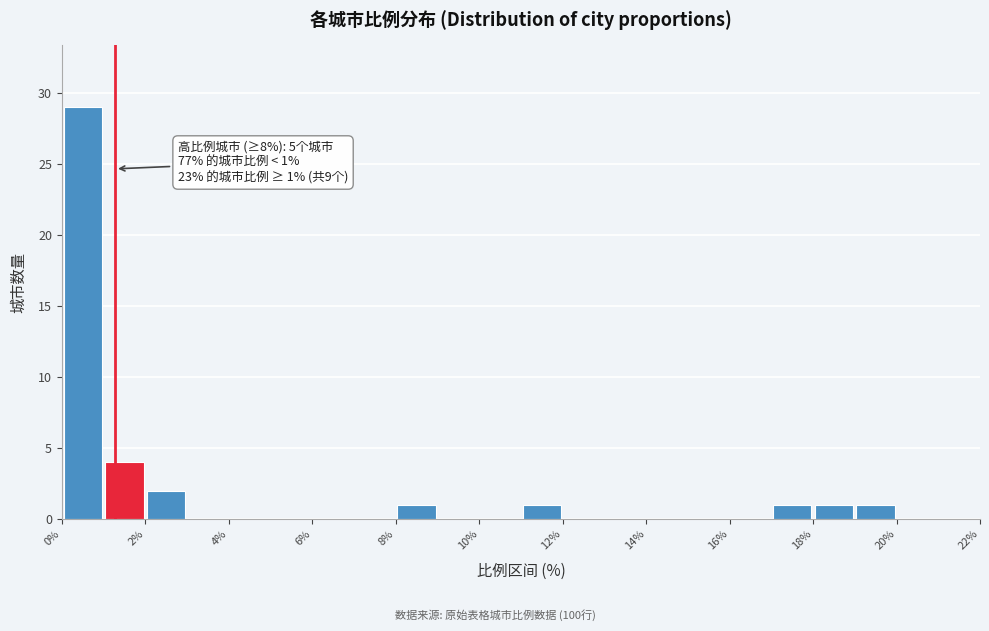

Over which range of the x-axis is the bar tallest?

0 to 1